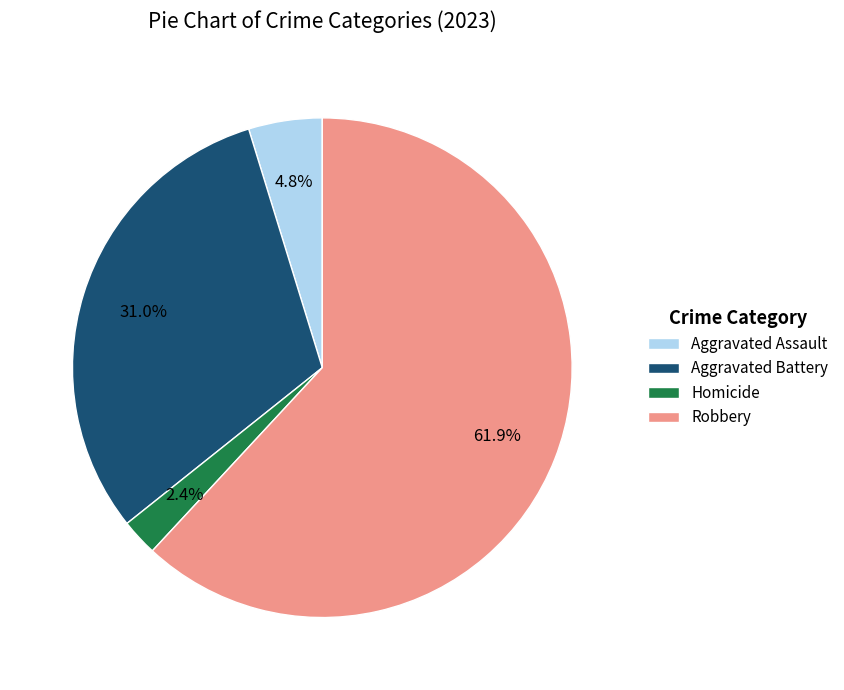

Which has a higher value, Homicide or Aggravated Assault?

Aggravated Assault